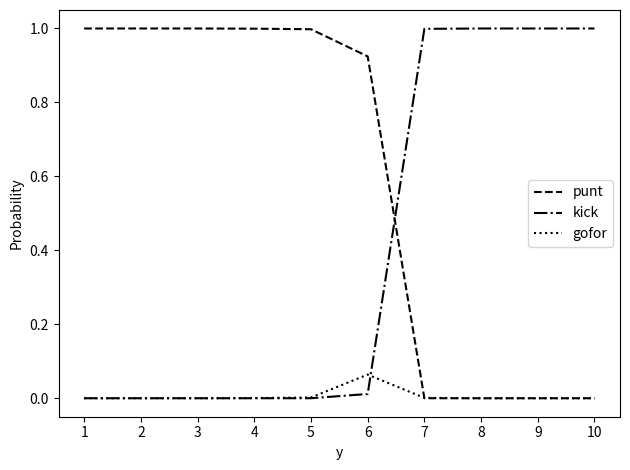

What is the total value across all series at 10?

1.0